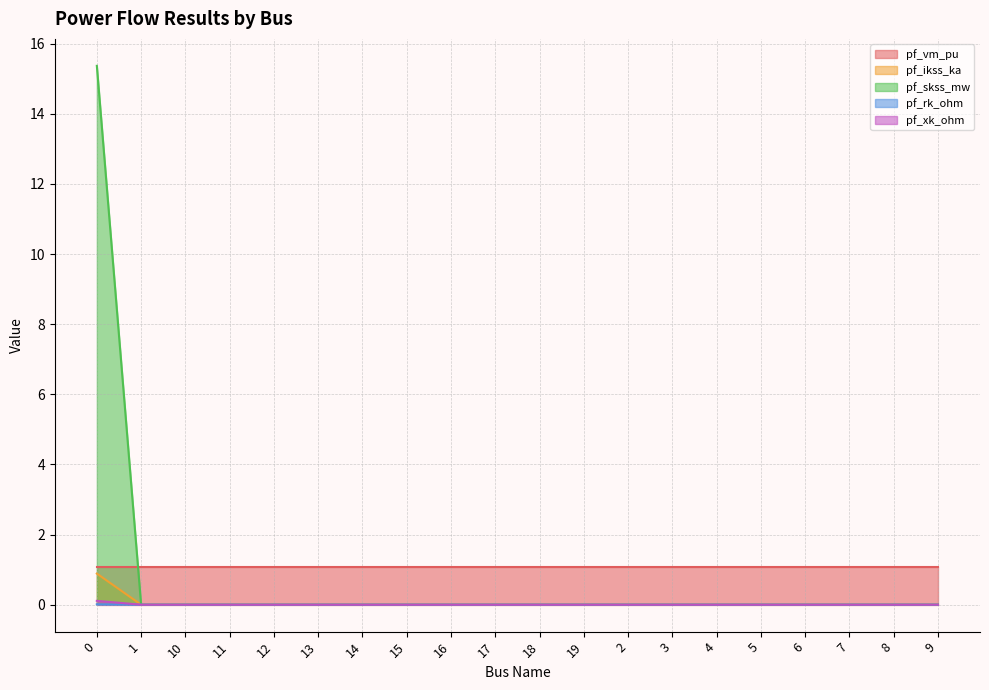

How many series are shown in this chart?

5